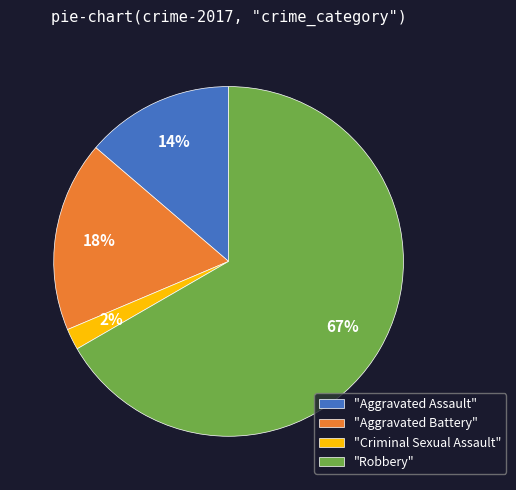

What is the largest slice in the pie chart?

"Robbery"